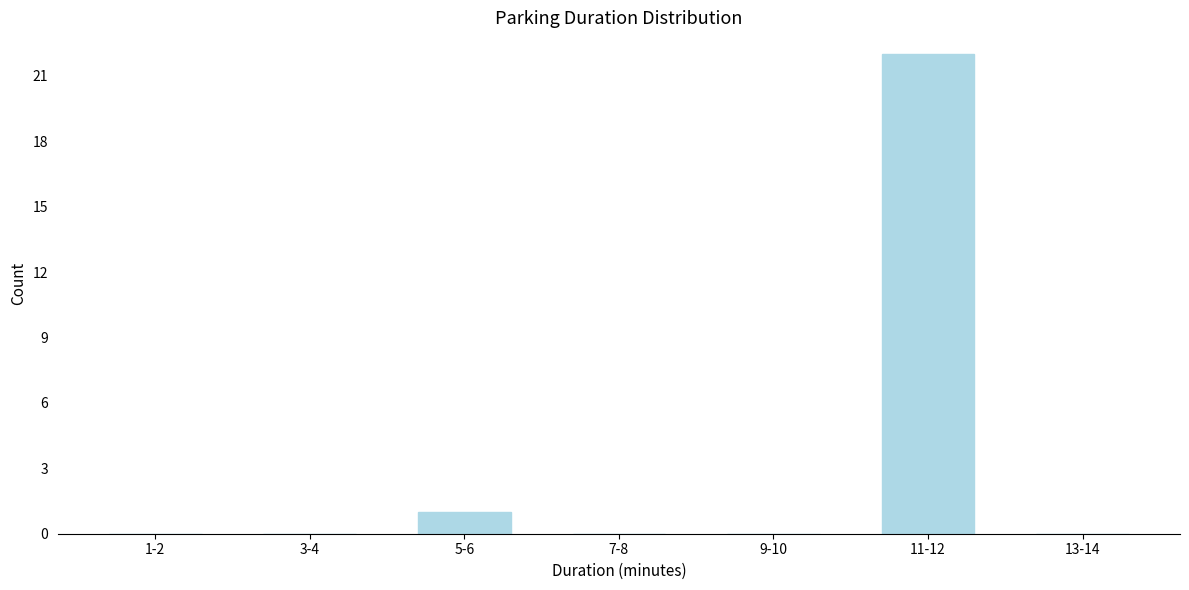

Reading left to right, transcribe all the data shown in this chart.

1-2=0	3-4=0	5-6=1	7-8=0	9-10=0	11-12=22	13-14=0